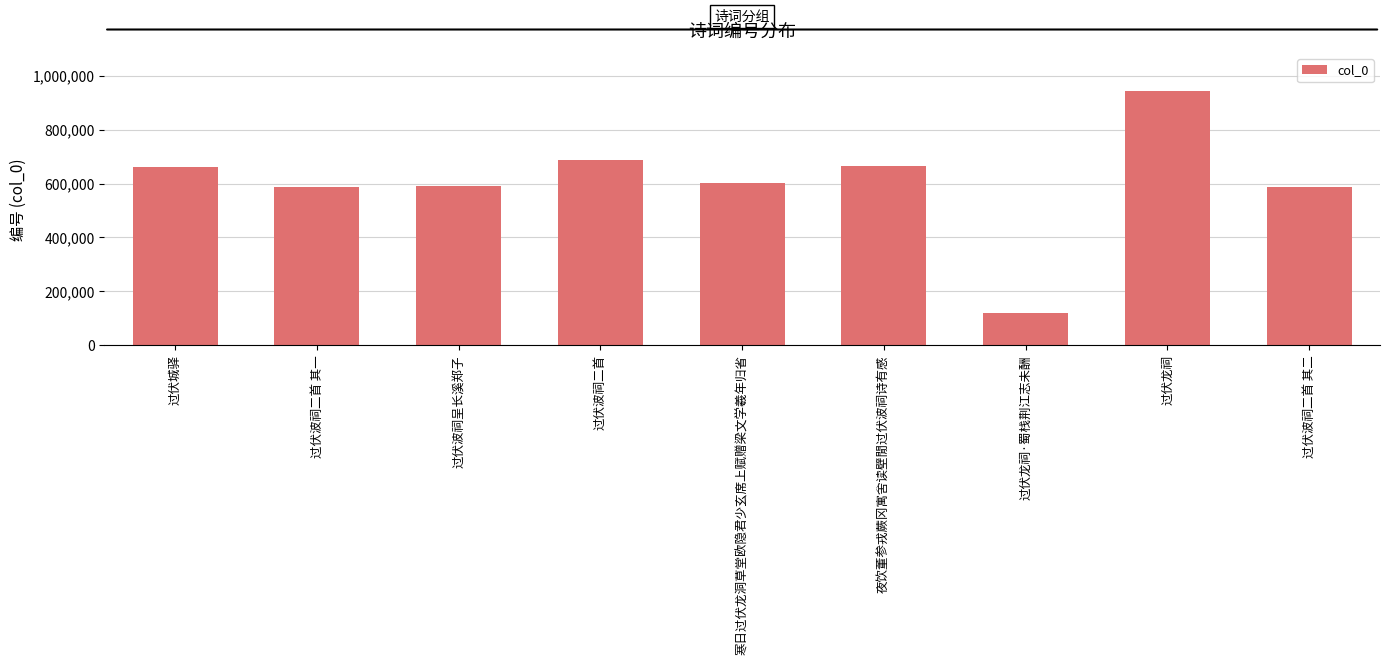

At which category does the chart reach its minimum across all series?

过伏龙祠·蜀栈荆江志未酬